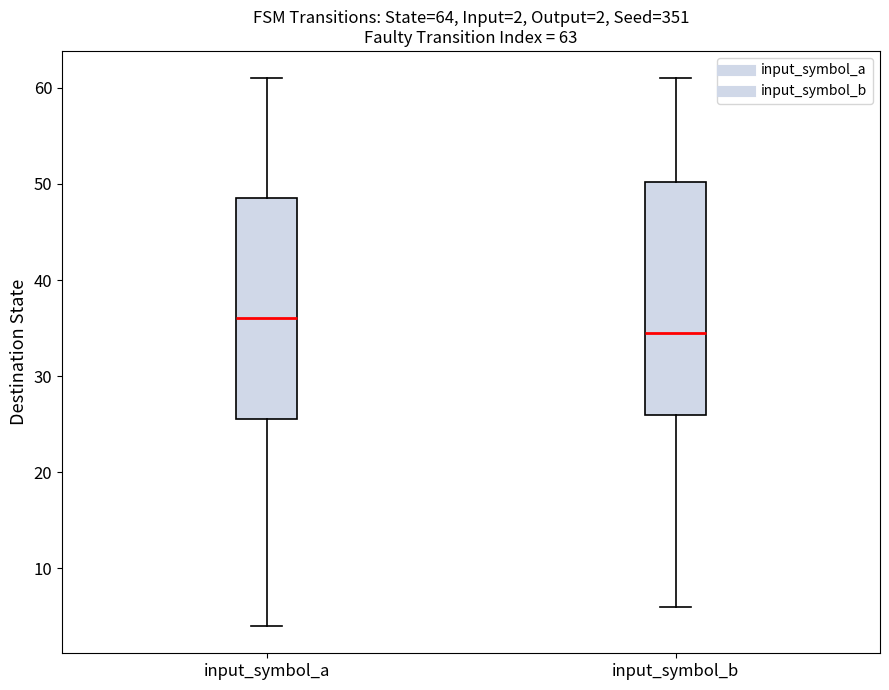

Comparing the boxes themselves (not the whiskers), which one is the tallest?

input_symbol_b